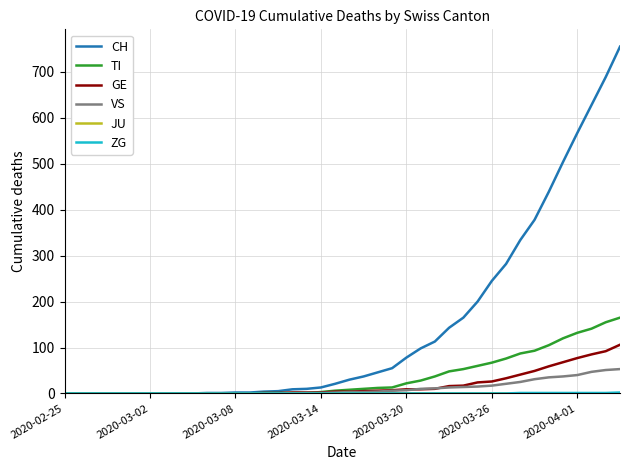

Which series has the largest total across all categories?

CH